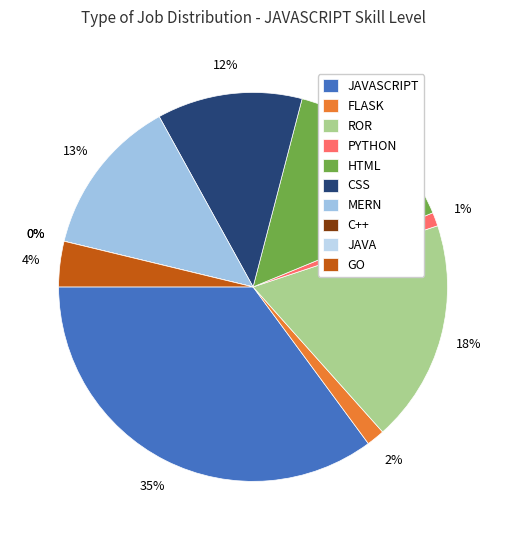

How many segments does this pie chart have?

10